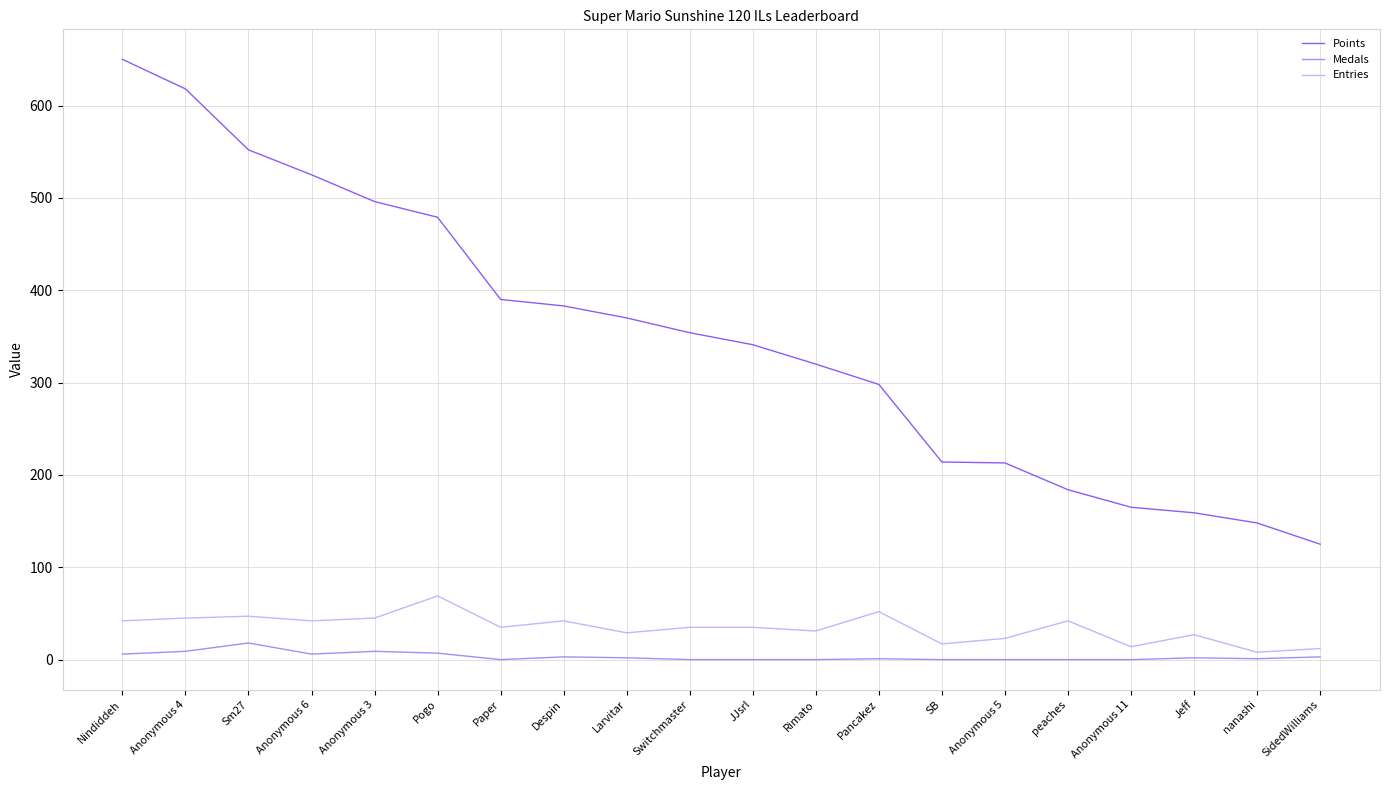

What is the total value across all series at SidedWilliams?

140